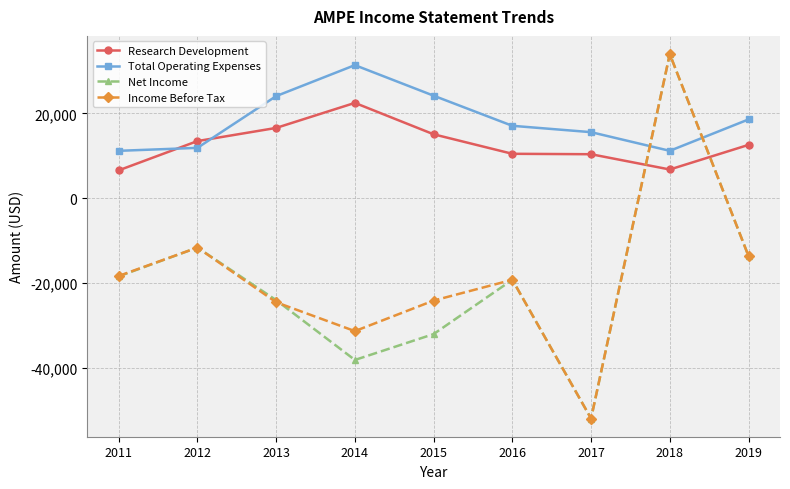

What is the difference between the second highest and minimum values in the Income Before Tax series?

40300